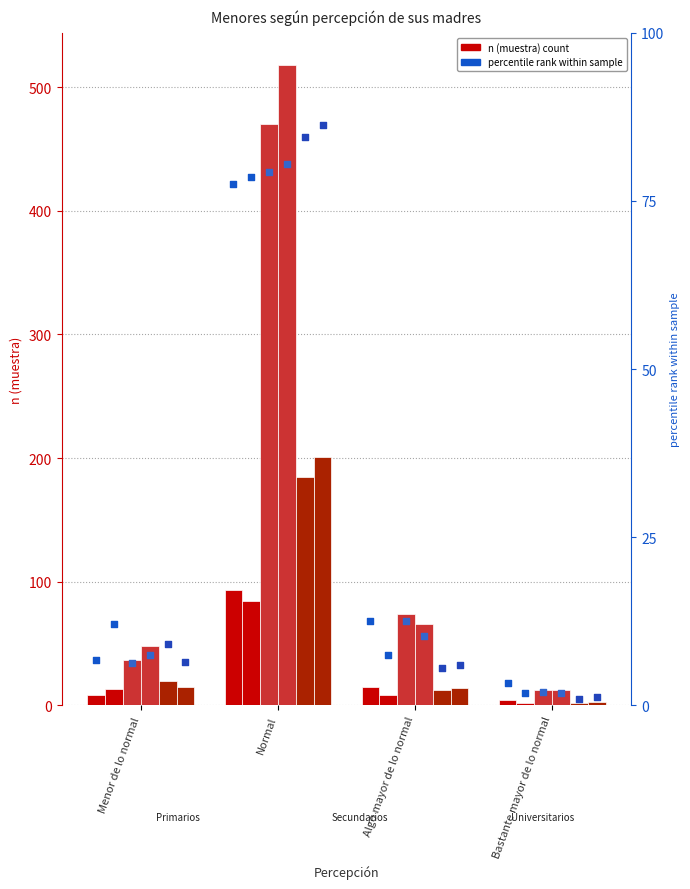

Is the value of Primarios Niño n at Bastante mayor de lo normal greater than the value of Secundarios Niño n at Algo mayor de lo normal?

No